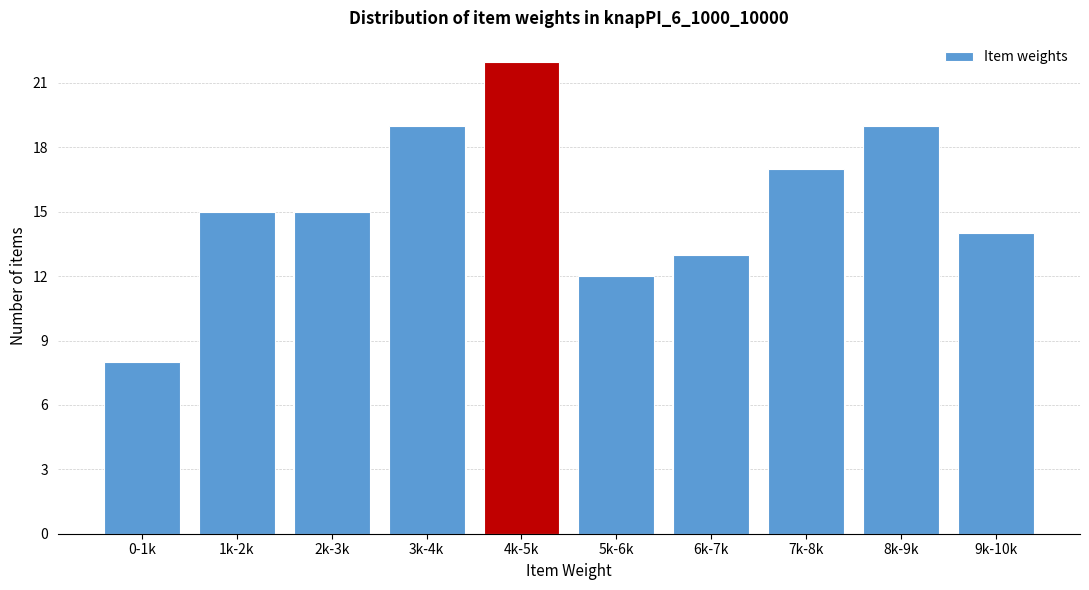

Reading left to right, what are all the values shown in this chart?

0-1k=8	1k-2k=15	2k-3k=15	3k-4k=19	4k-5k=22	5k-6k=12	6k-7k=13	7k-8k=17	8k-9k=19	9k-10k=14